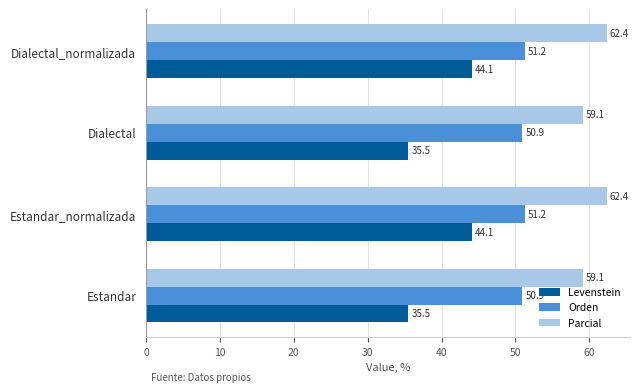

At how many categories does at least one series exceed 41?

4